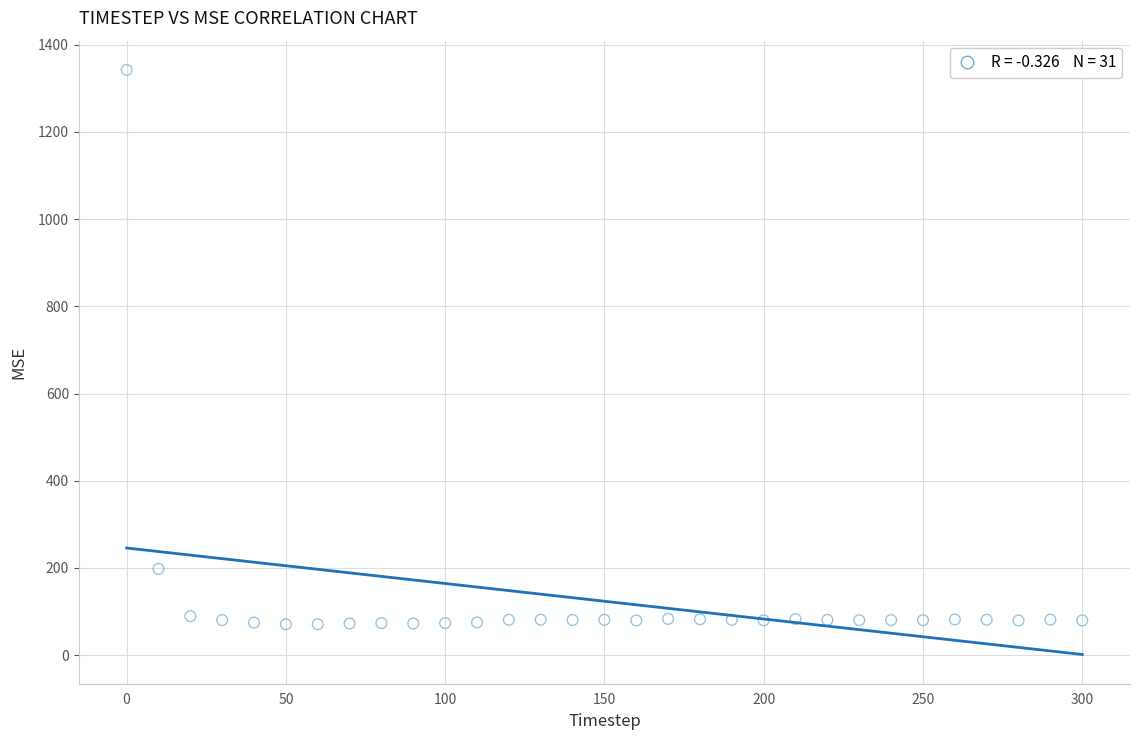

What is the range of Y values (max minus min)?

1271.7